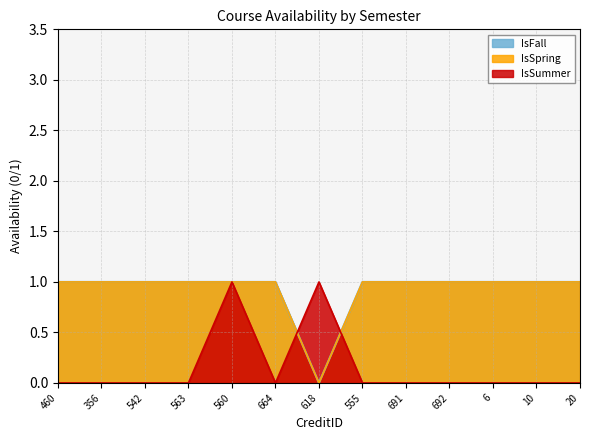

At which category does IsSpring reach its first local valley?

618